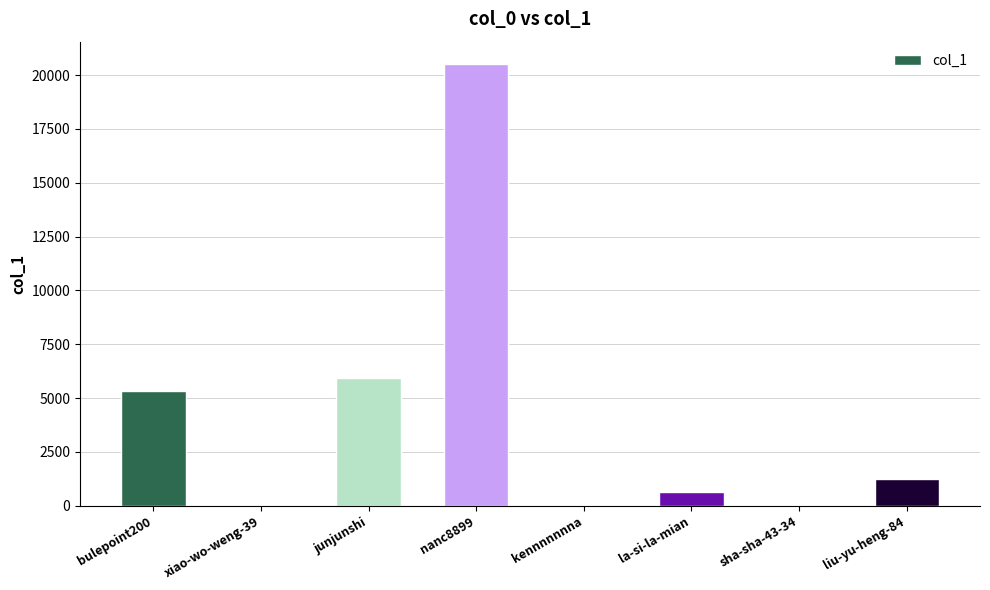

Is it true that the value at nanc8899 is 20524?

True